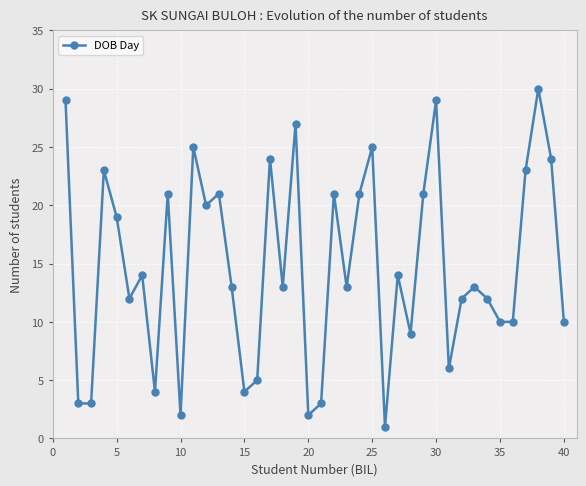

Is this an area chart (filled region under the line)?

No